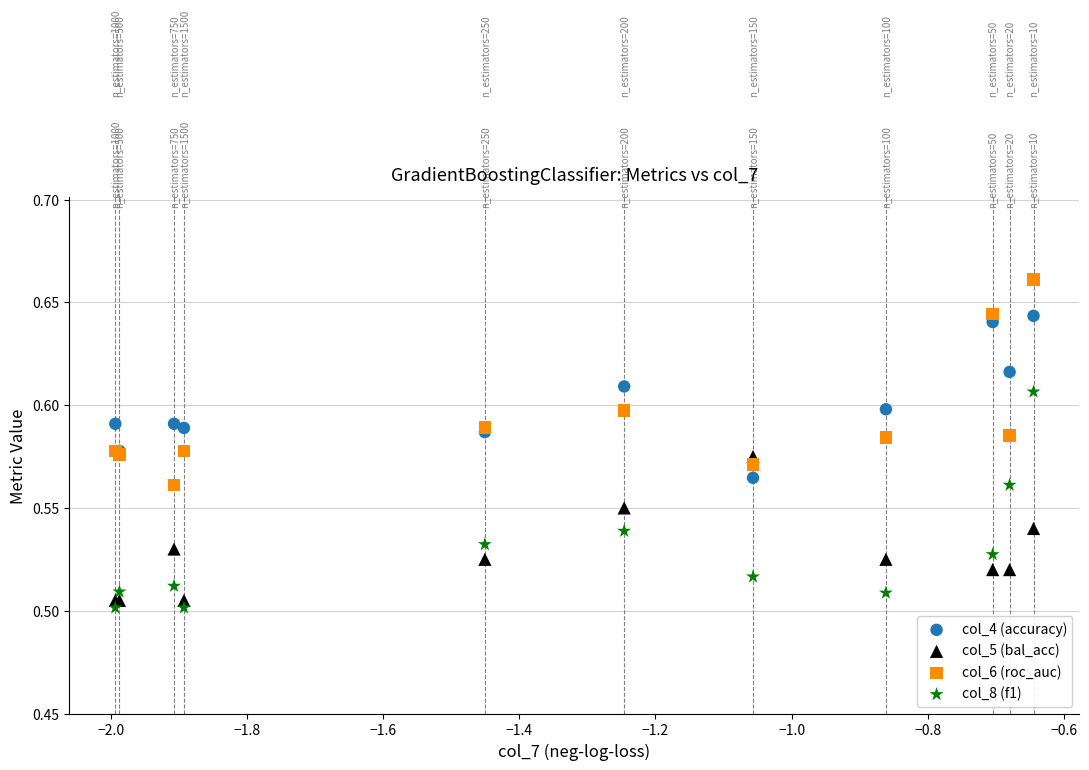

What are all the series names shown in the legend?

col_4 (accuracy), col_5 (bal_acc), col_6 (roc_auc), col_8 (f1)